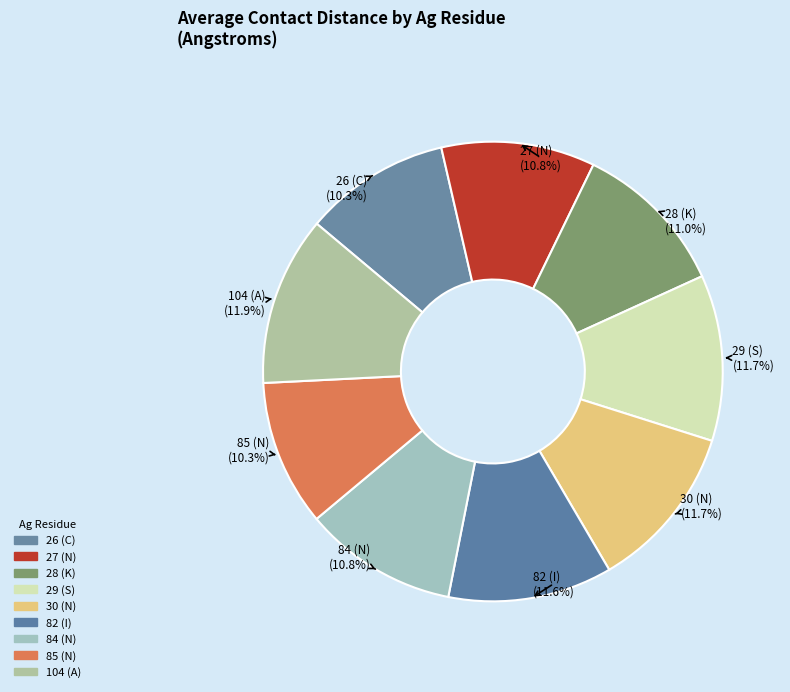

How many slices are in this pie chart?

9